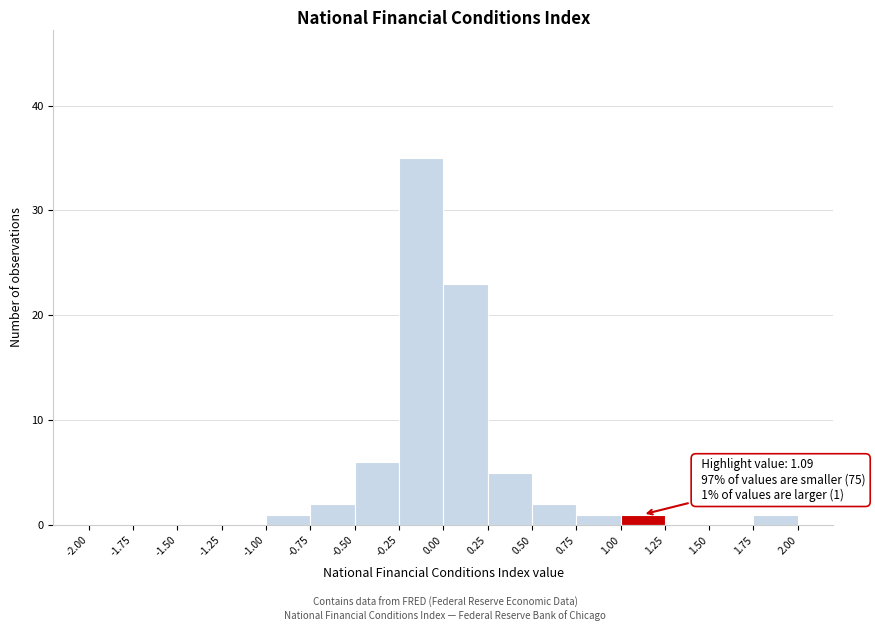

Which range on the x-axis has the tallest bar?

-0.25 to 0.00